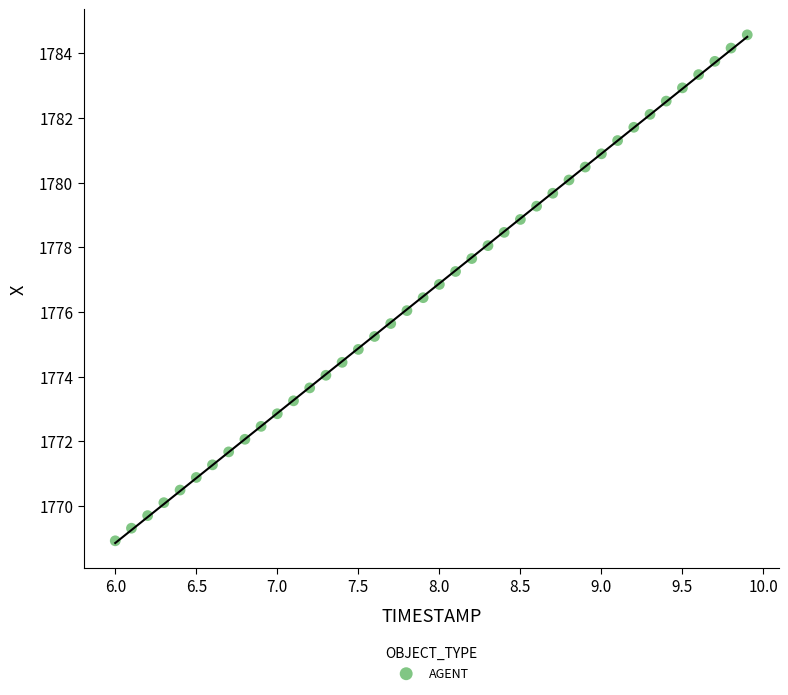

How many points are shown in the scatter plot?

40